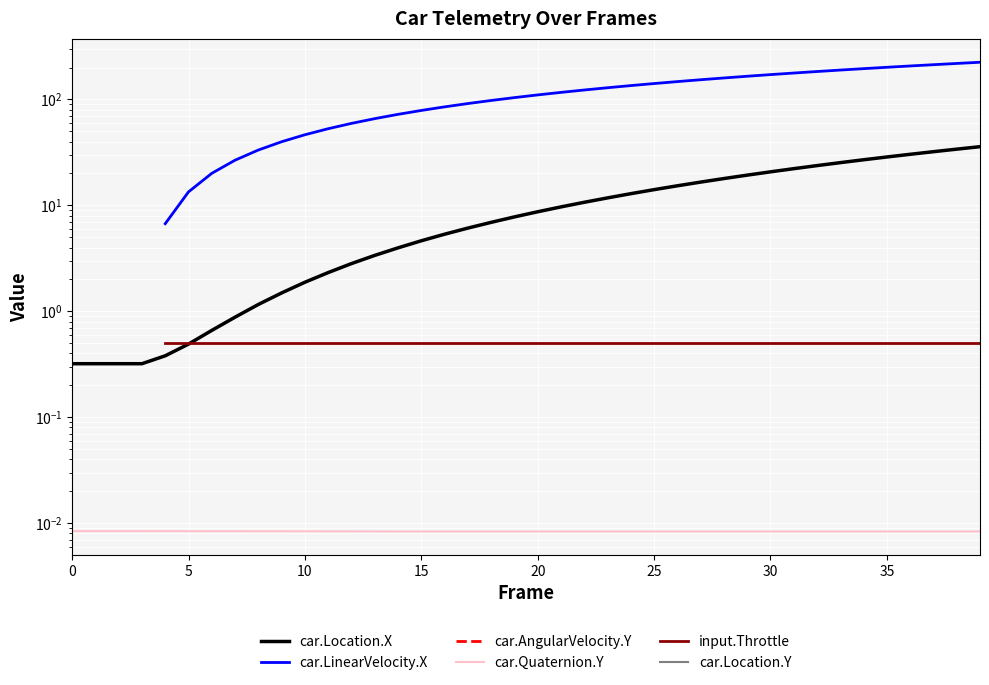

What is the approximate value of car.Location.X at 24?

12.9